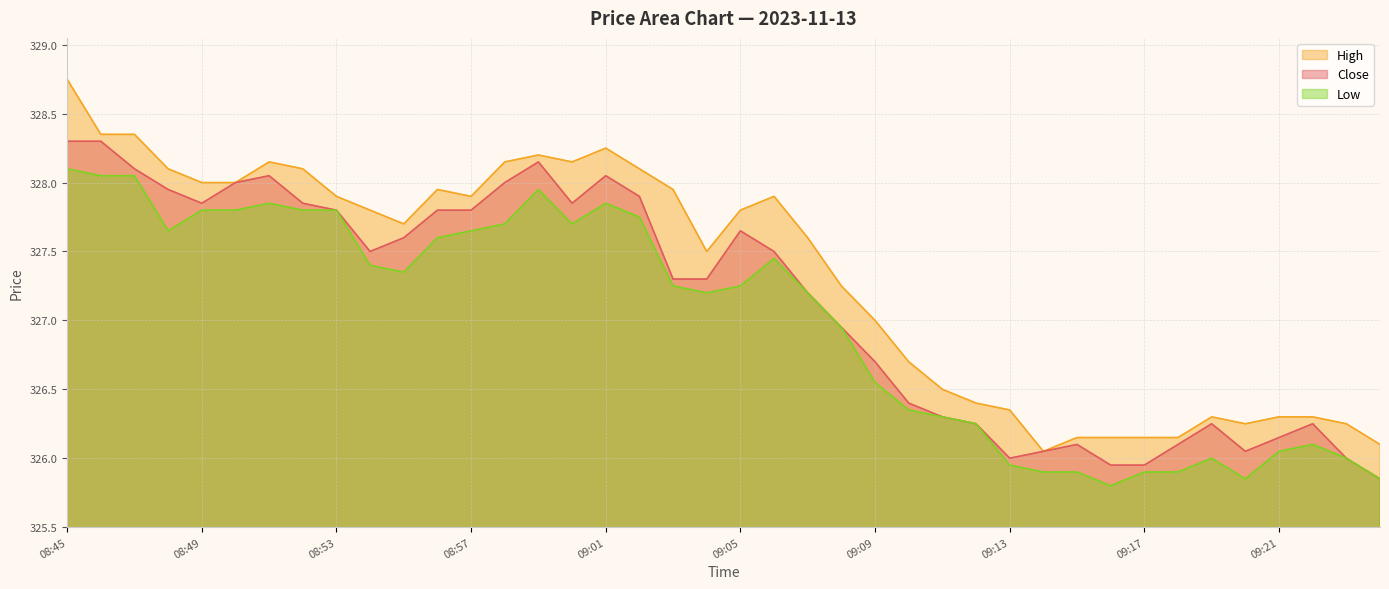

Where is low nearest to the value 326?

09:19